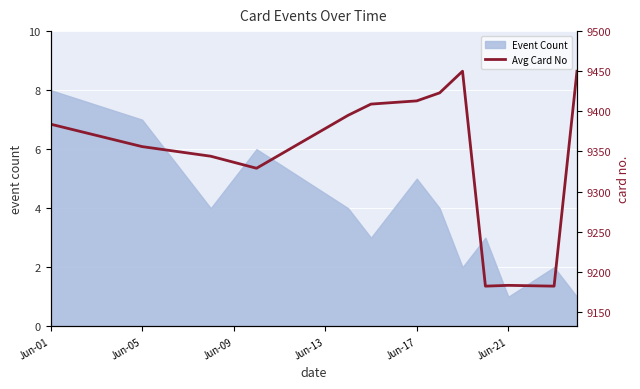

How many points are lower than both their immediate neighbors (excluding endpoints)?

3